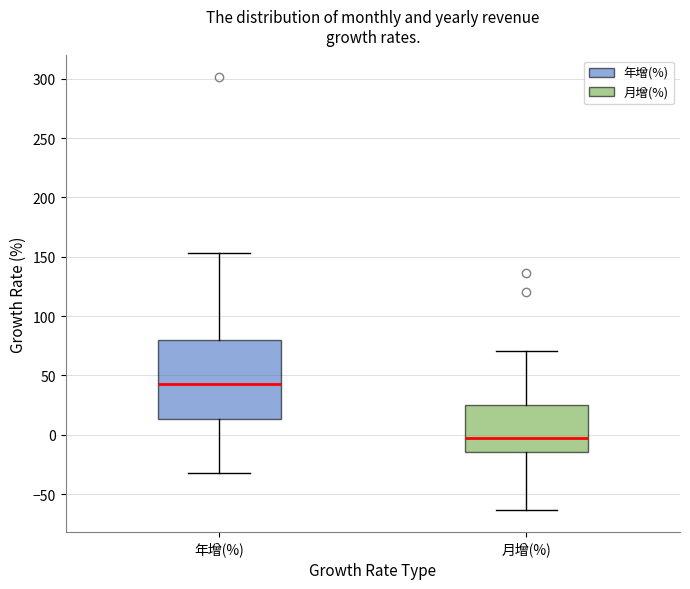

Comparing the boxes themselves (not the whiskers), which one is the tallest?

年增(%)